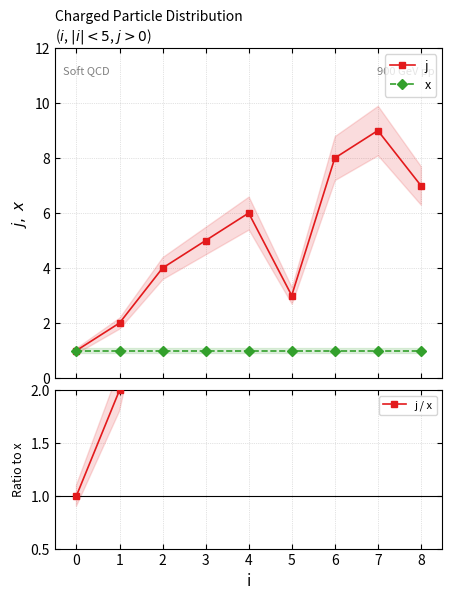

True or false: j has more than 2 interior local peaks.

False